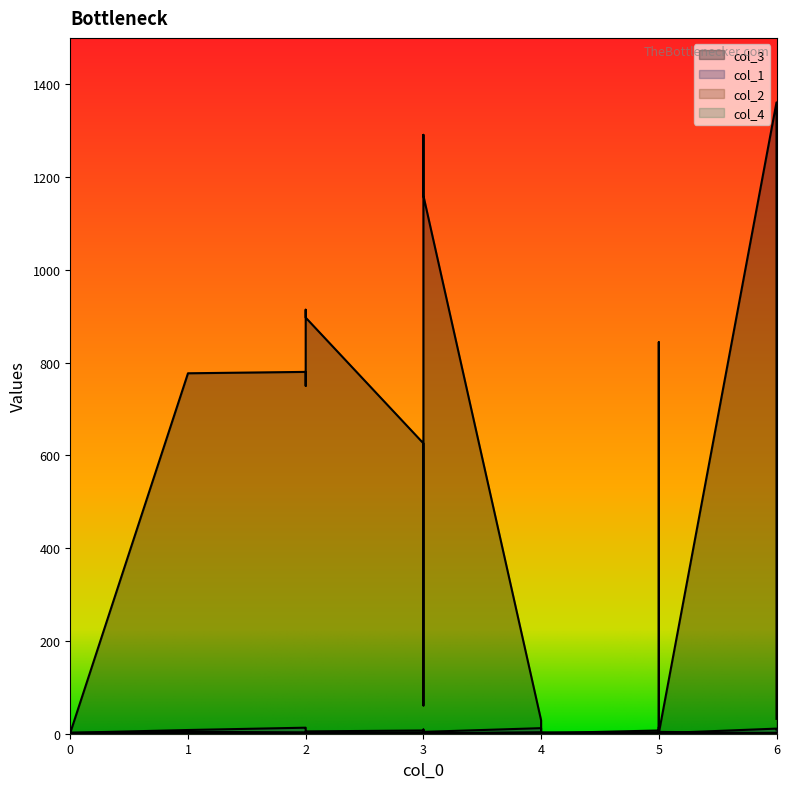

Which label corresponds to the largest value in the chart?

6